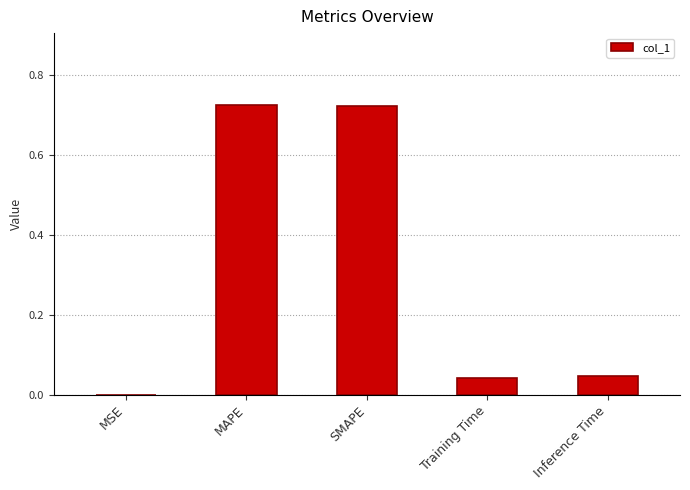

The chart shows a value of 0.0 at MSE. True or false?

True